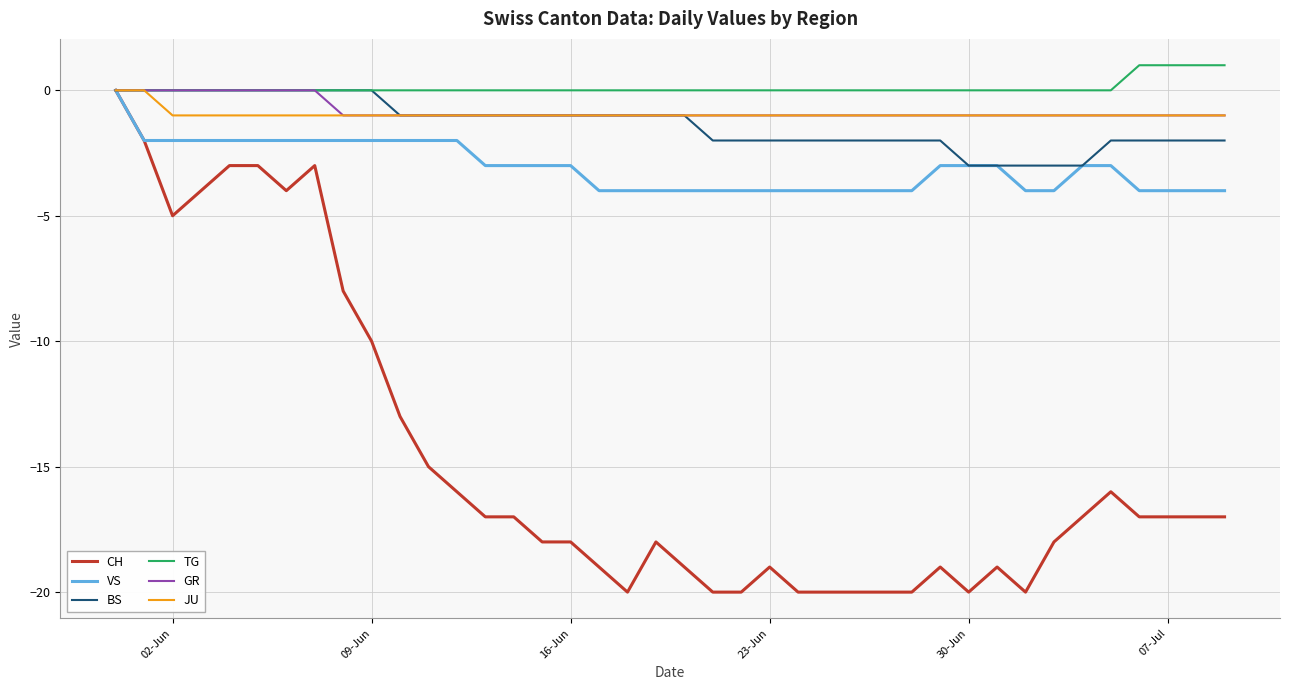

Which series has the widest spread of values?

CH